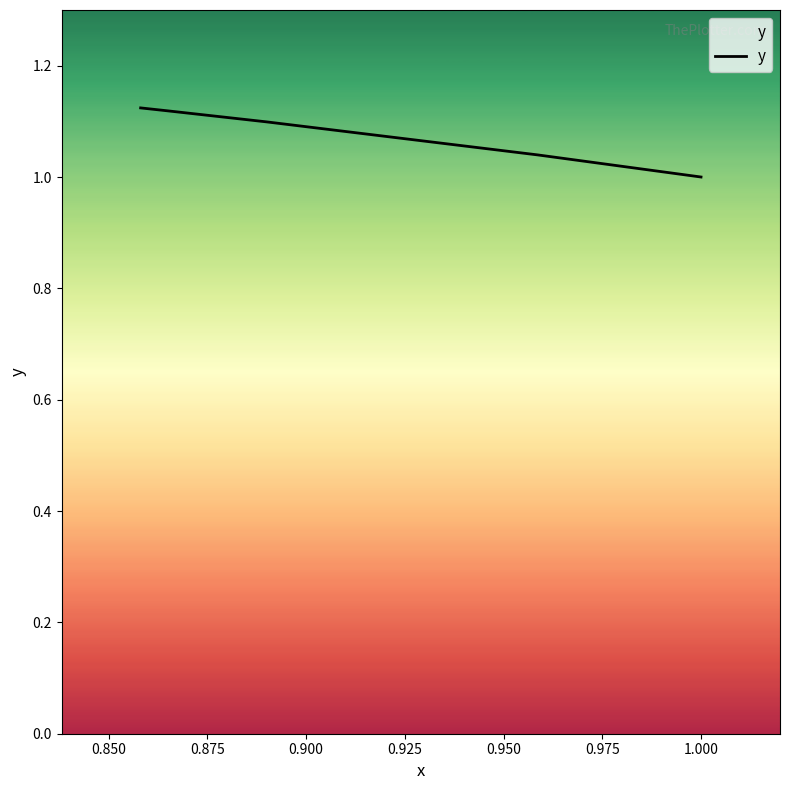

What is the value of the 6th point from the left?

1.1